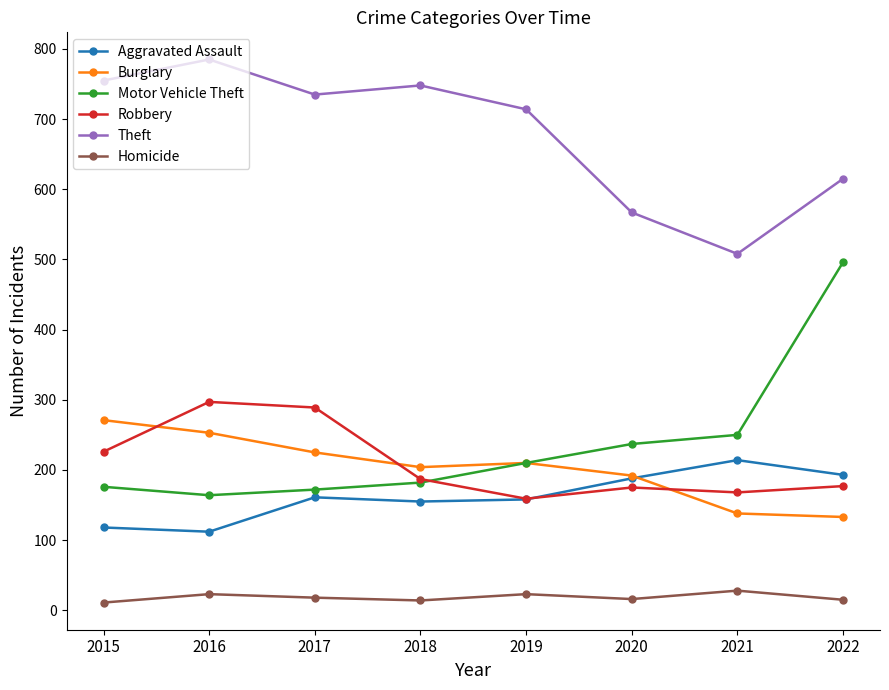

How many interior local peaks does the Homicide series have?

3